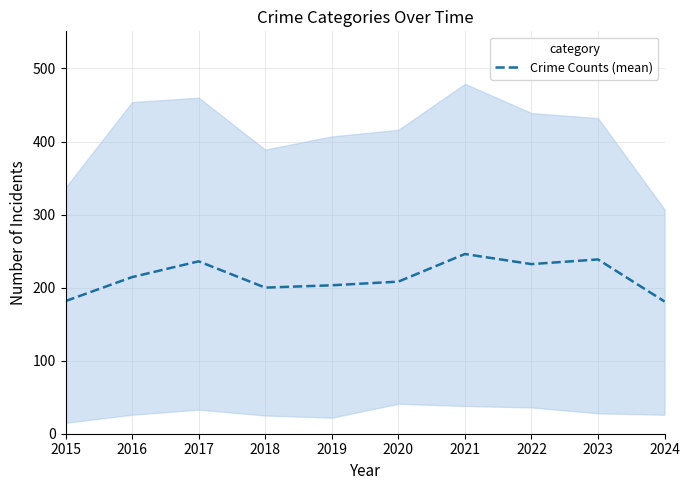

How many points are higher than both their immediate neighbors (excluding endpoints)?

3